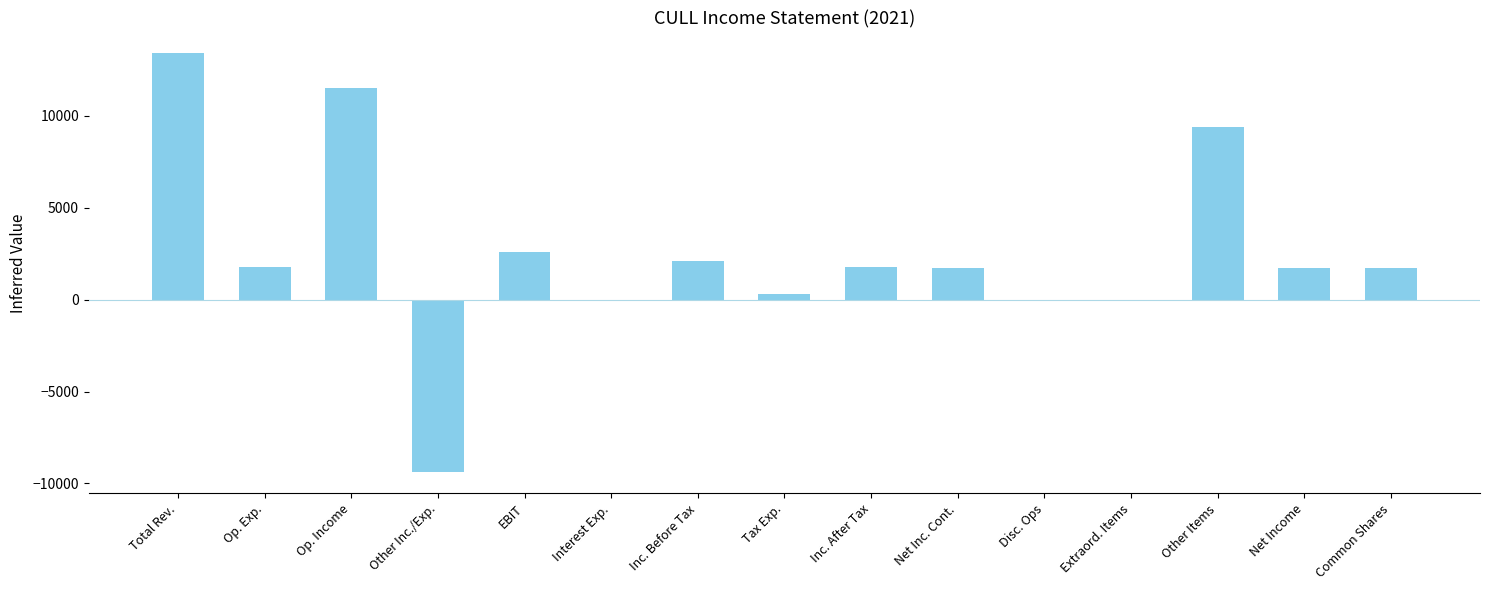

The chart shows a value of 849 at Inc. After Tax. True or false?

False